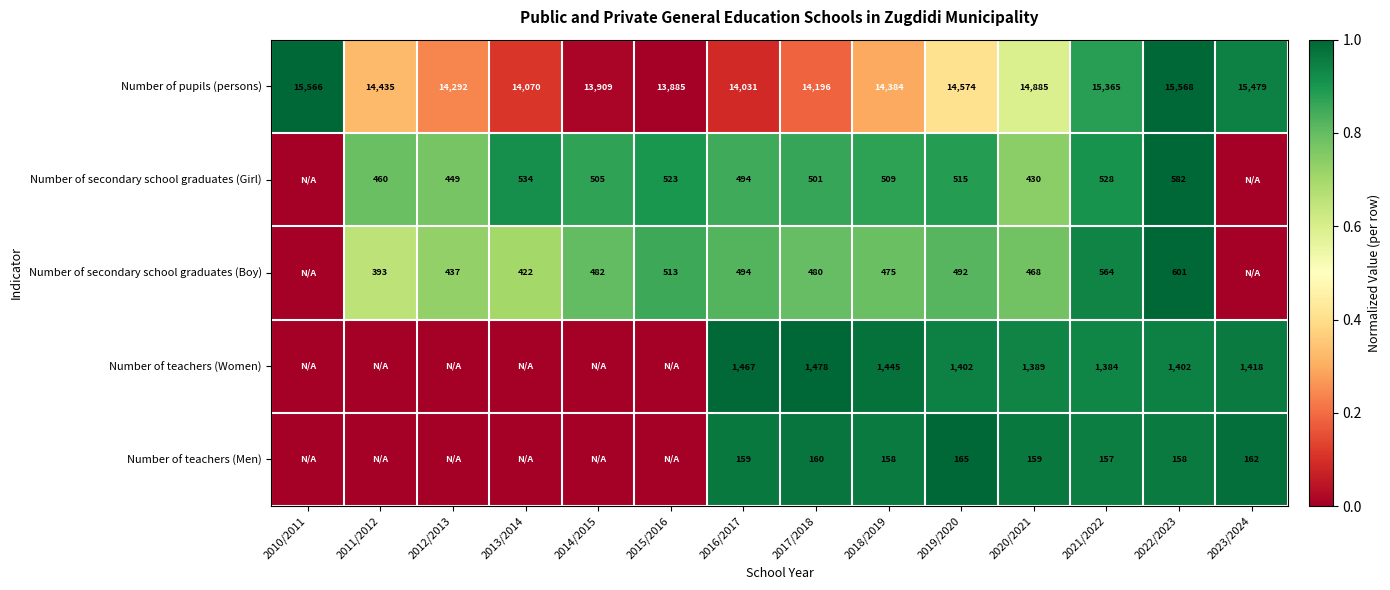

At 2021/2022, list the series in order from largest to smallest.

Number of pupils (persons), Number of teachers (Women), Number of secondary school graduates (Boy), Number of secondary school graduates (Girl), Number of teachers (Men)